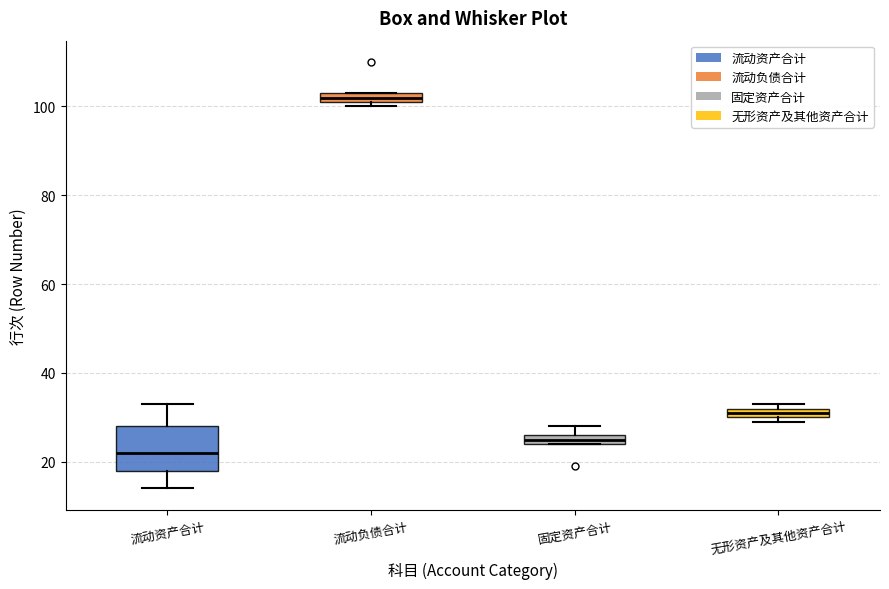

Which box is the tallest, from its lower edge to its upper edge?

流动资产合计